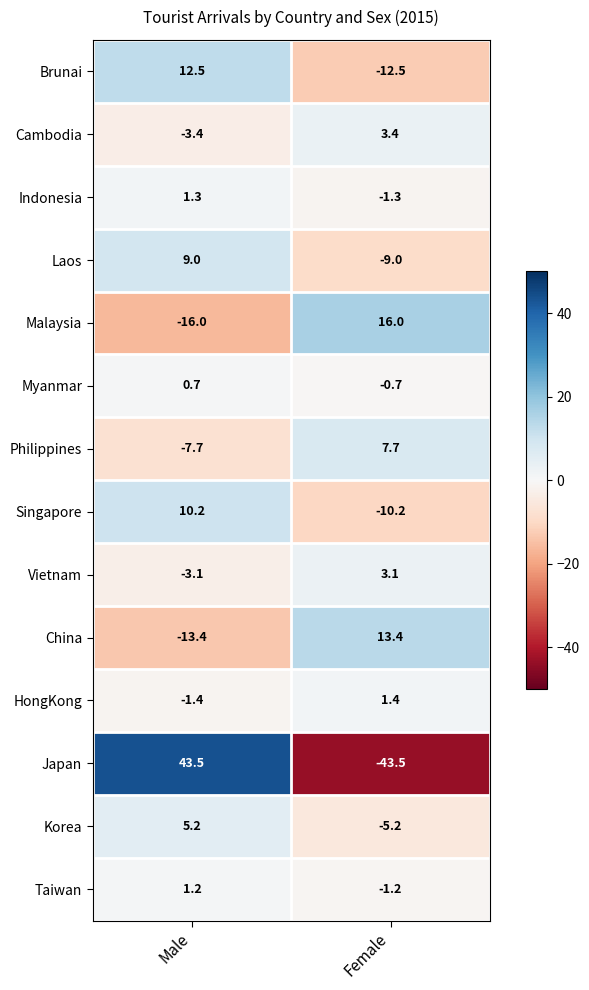

Read the HongKong value at Male.

-1.4